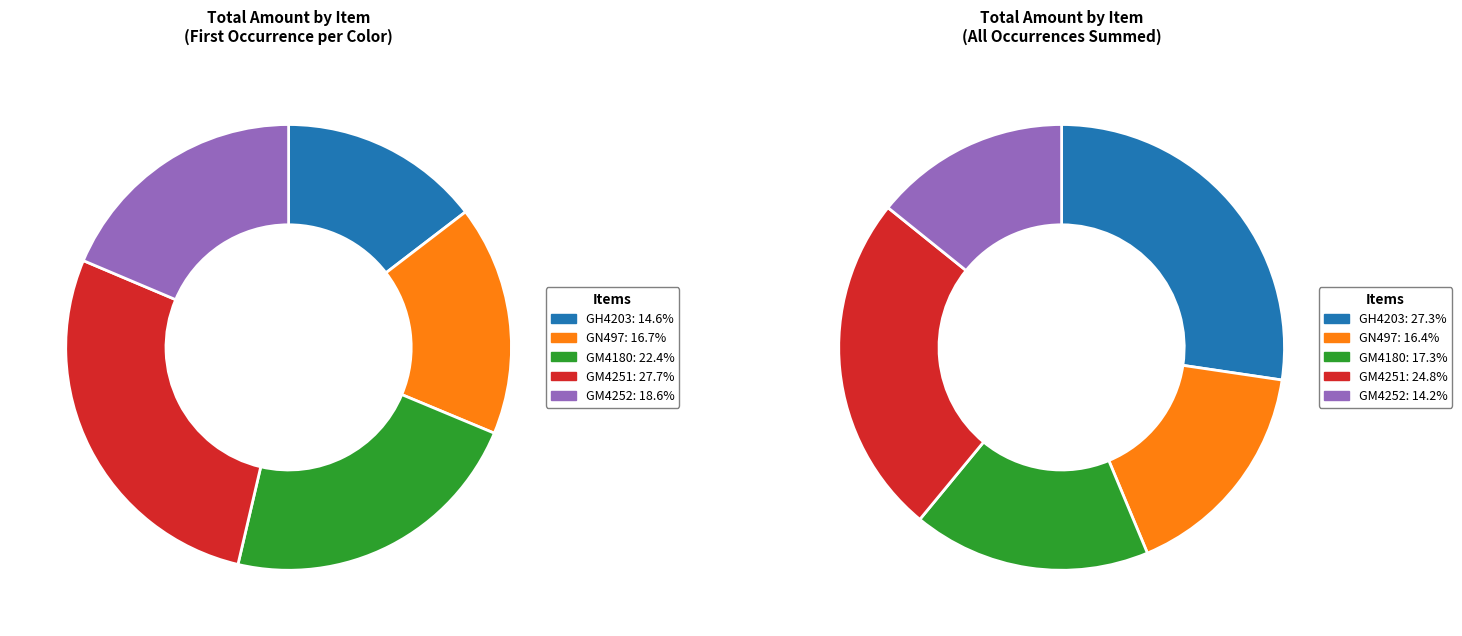

Does any single category account for the majority?

No